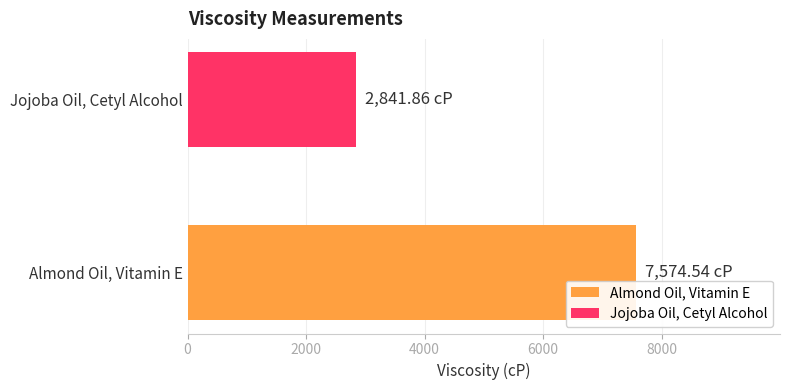

Which series has the widest spread of values?

Almond Oil, Vitamin E